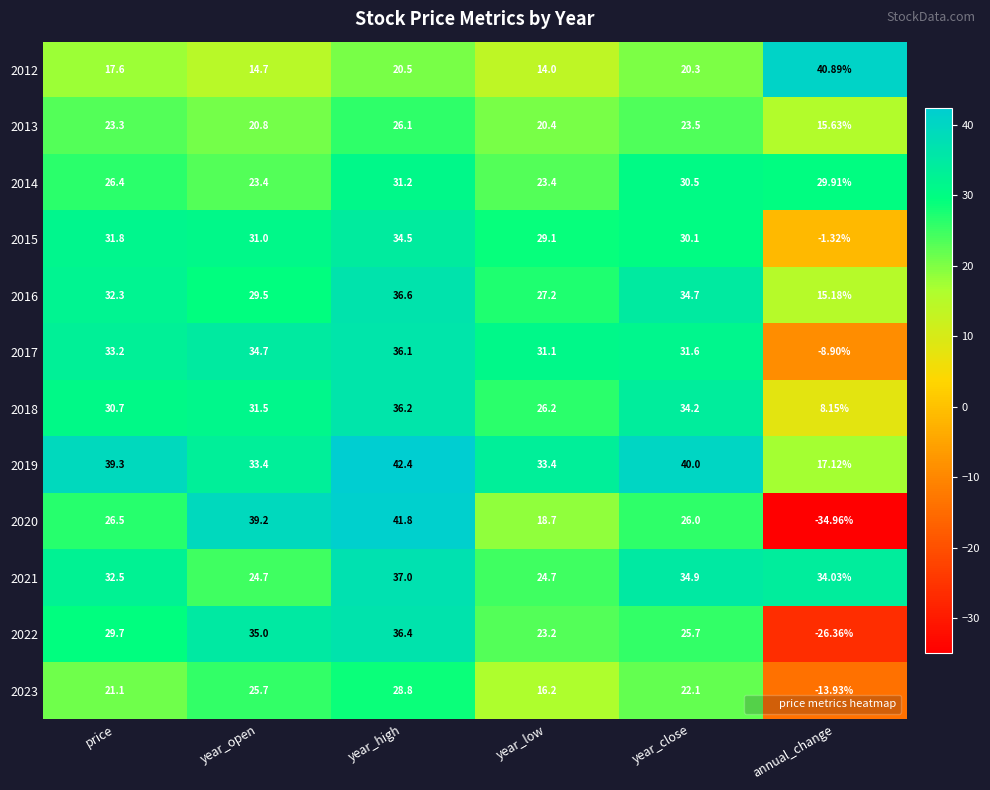

At which category is the sum across all series the highest?

year_high